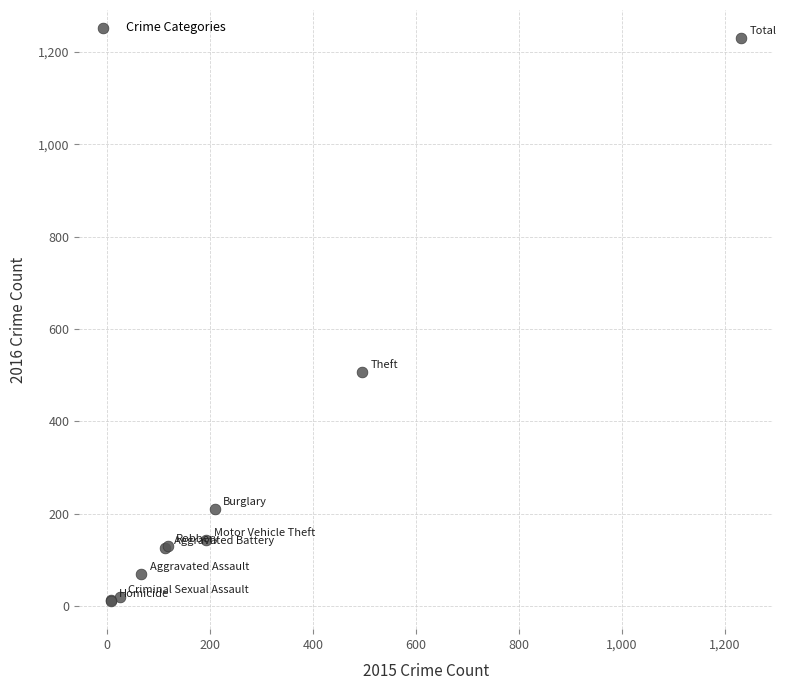

What Y value in the scatter plot is closest to 620?

507